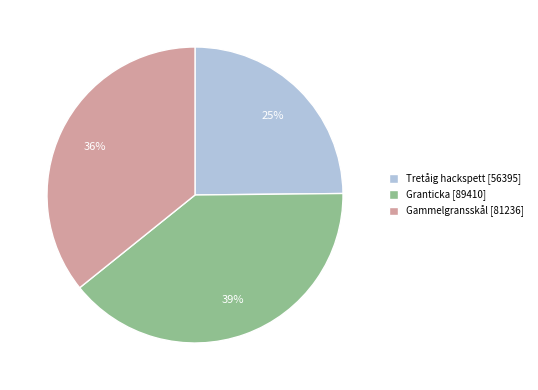

Count the number of slices in the pie.

3